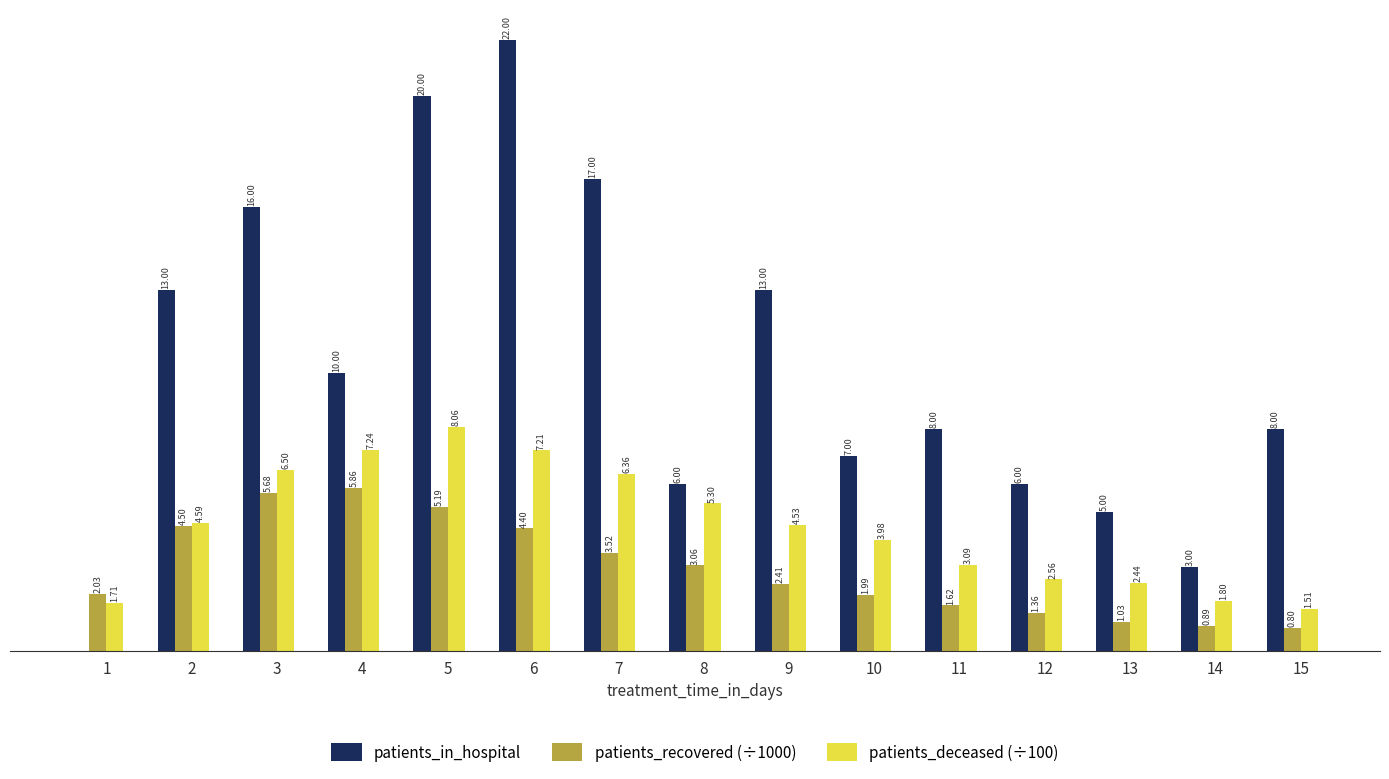

Is the value of patients_in_hospital at 15 greater than the value of patients_deceased (÷100) at 4?

Yes